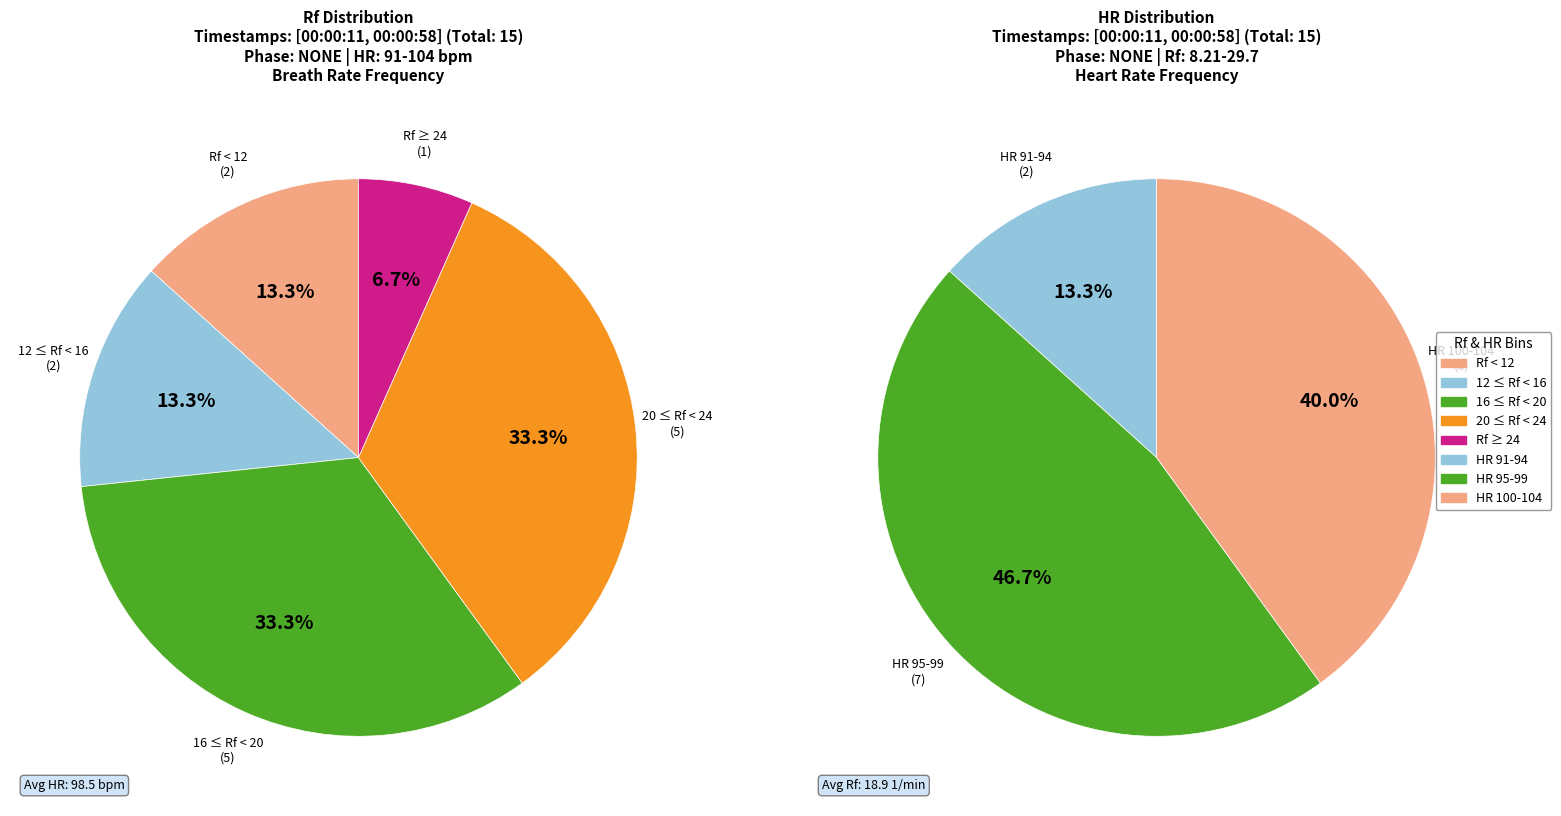

Between 00:00:38 and 00:00:35, which is larger?

00:00:38